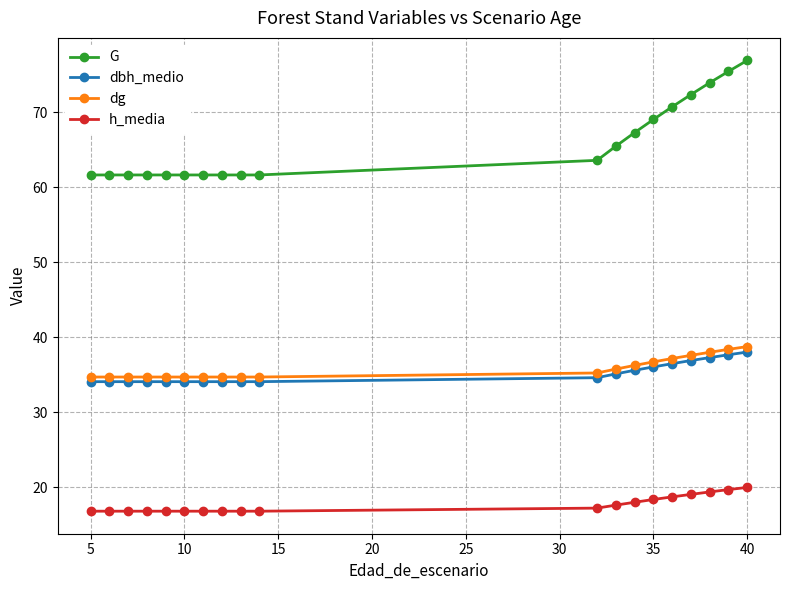

What is the value of the h_media point at the 15th from the left?

18.7